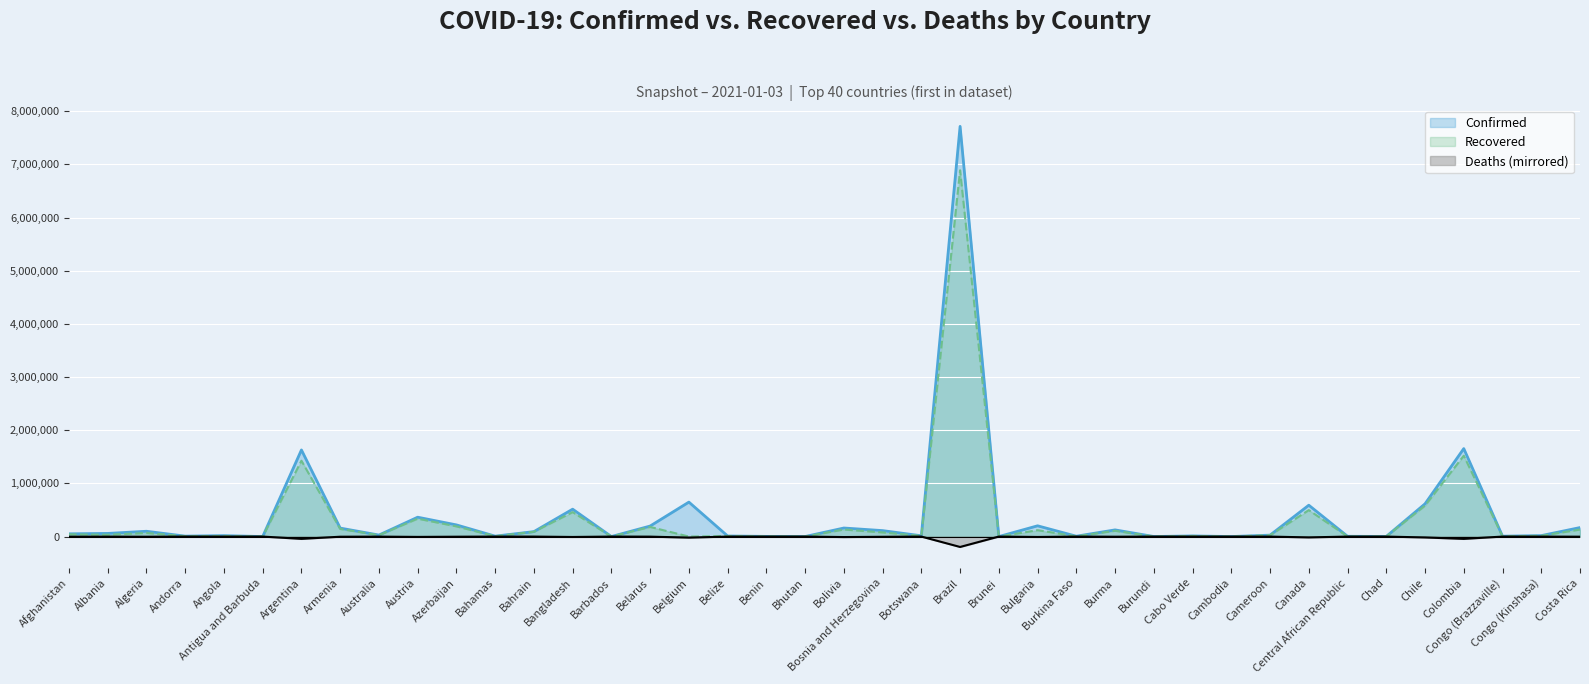

Where does the Confirmed series first go above 51526?

Albania